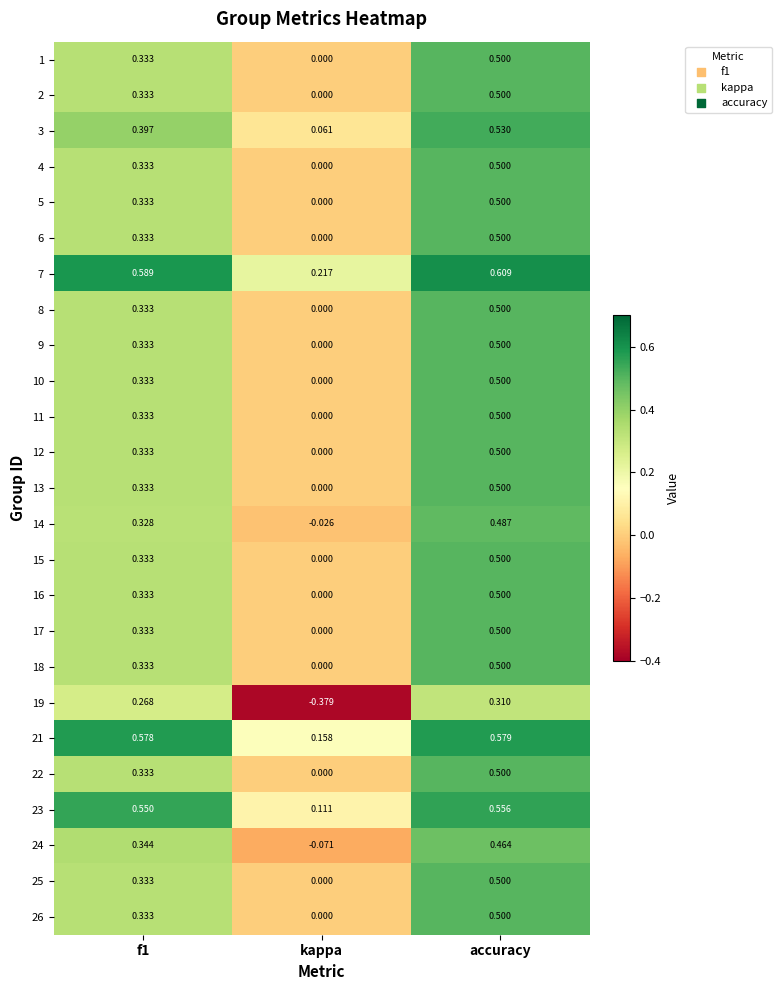

At which category is the sum across all series the highest?

accuracy